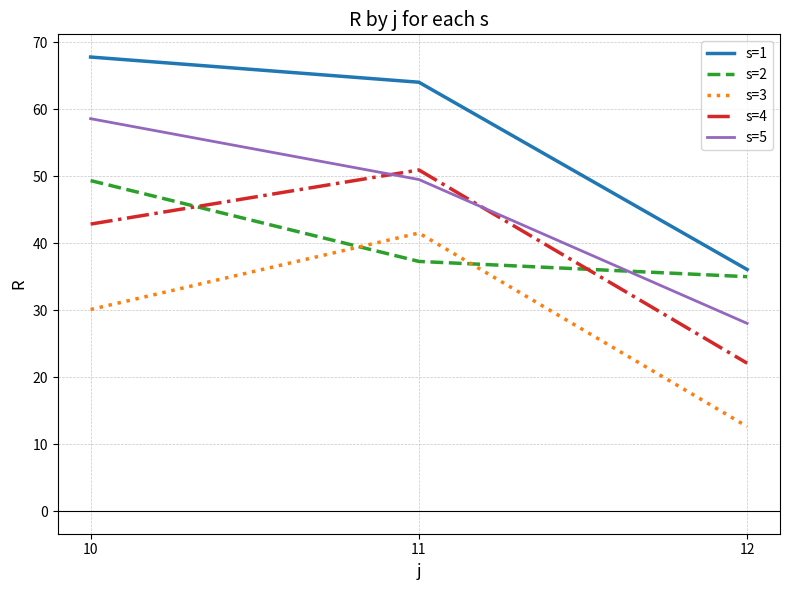

Which label corresponds to the largest value in the chart?

10